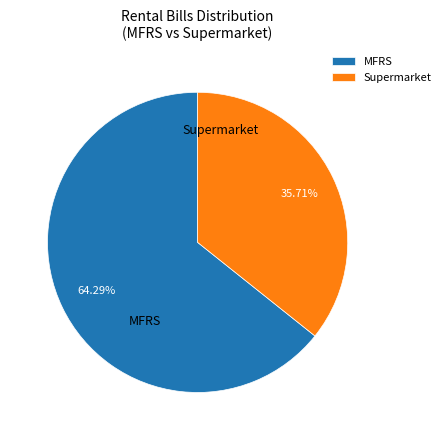

To the nearest percent, what percentage of the pie is Supermarket?

36%